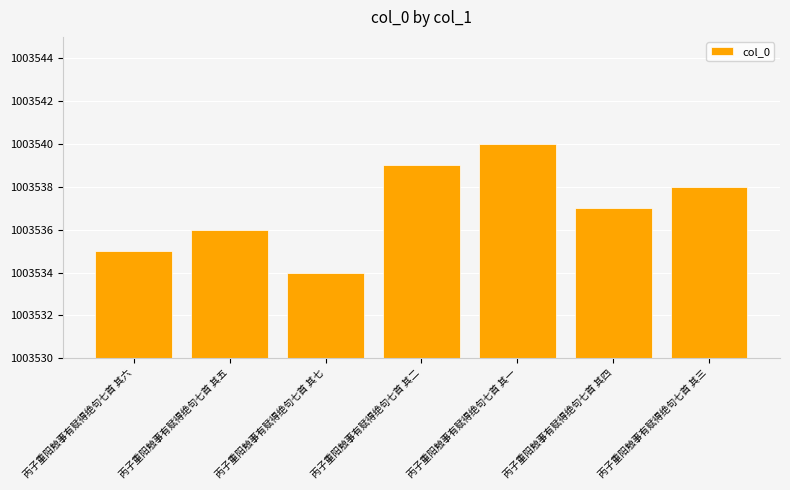

List the labels in order of value, smallest first.

丙子重阳触事有赋得绝句七首 其七, 丙子重阳触事有赋得绝句七首 其六, 丙子重阳触事有赋得绝句七首 其五, 丙子重阳触事有赋得绝句七首 其四, 丙子重阳触事有赋得绝句七首 其三, 丙子重阳触事有赋得绝句七首 其二, 丙子重阳触事有赋得绝句七首 其一